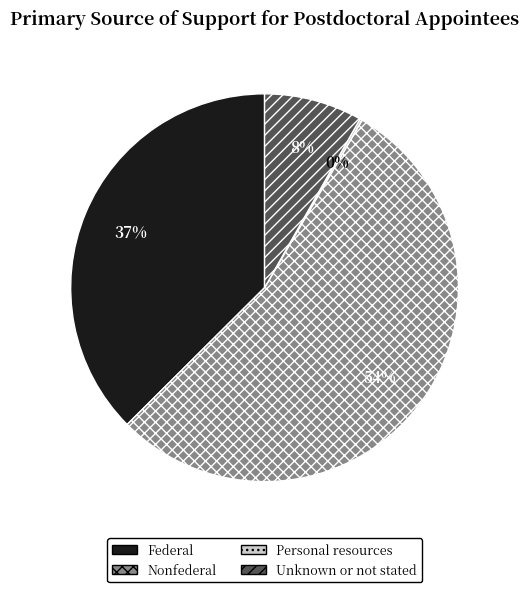

Between Federal and Unknown or not stated, which is larger?

Federal